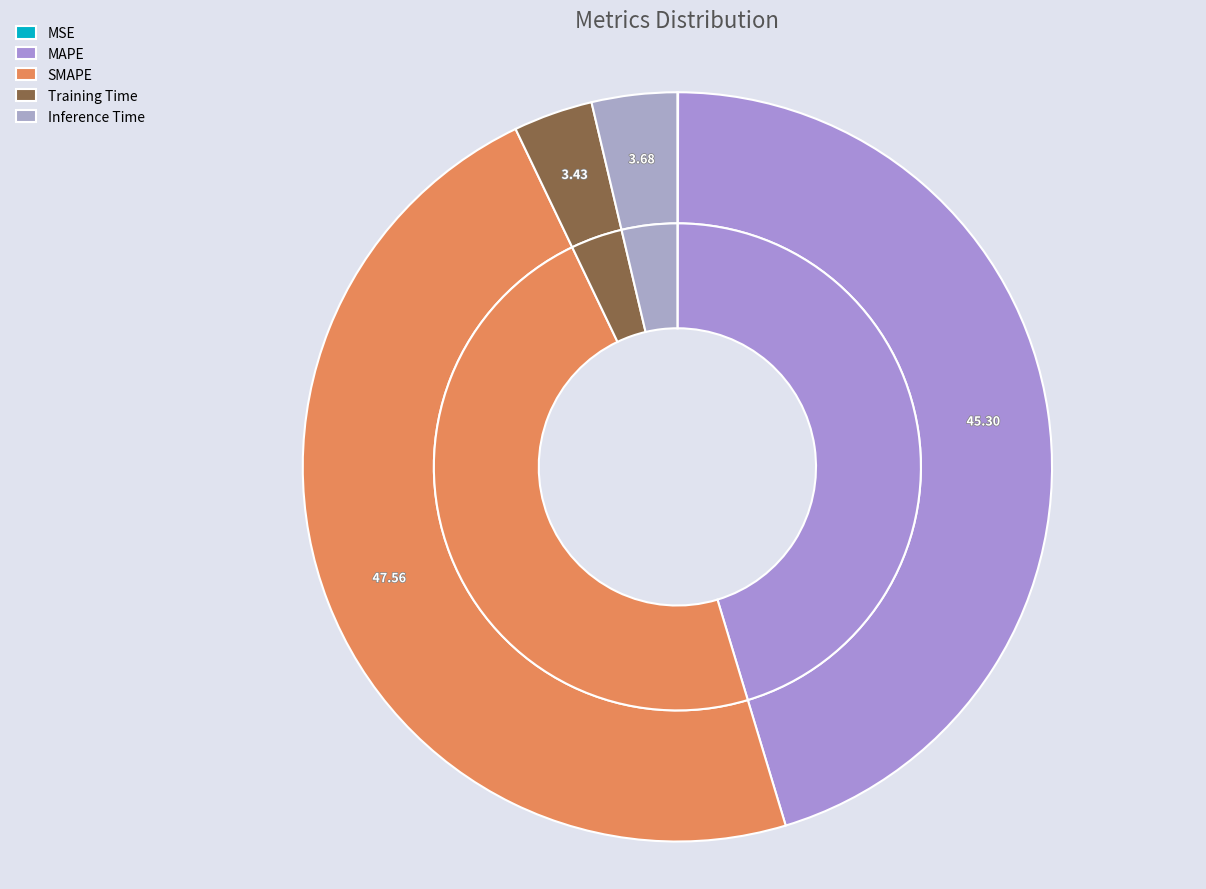

To the nearest percent, what is the difference between the largest and smallest slice percentages?

48%